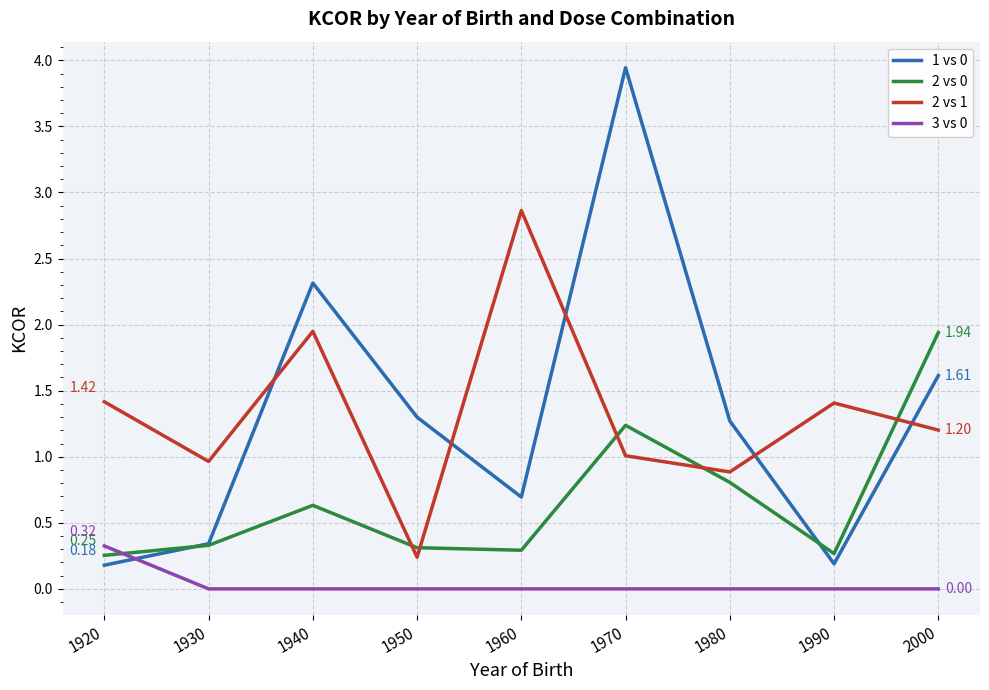

At which category is the sum across all series the highest?

1970